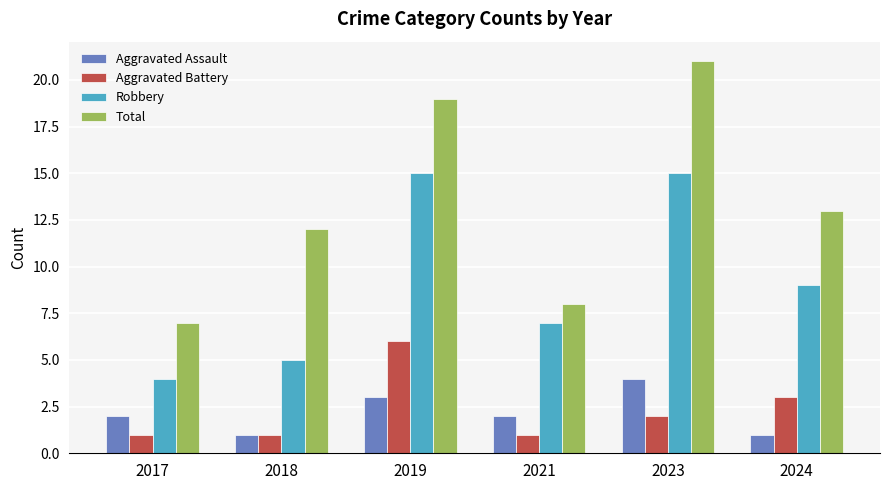

What is the difference between the maximum and minimum values in the Aggravated Assault series?

3